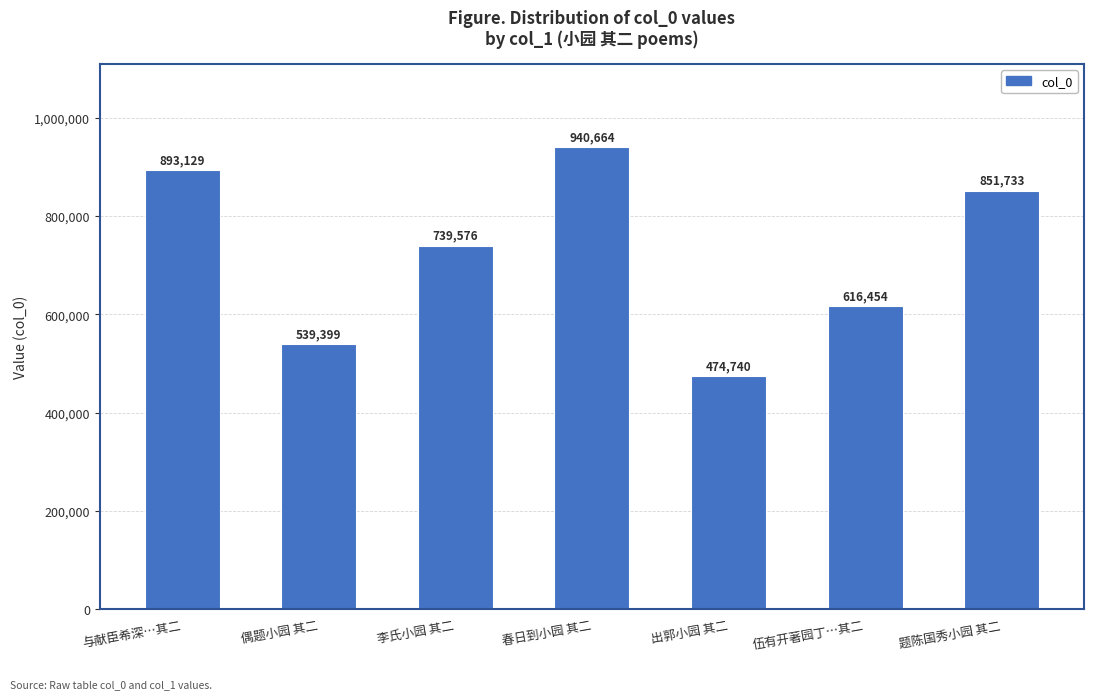

What is the sum of the values at 李氏小园 其二 and 偶题小园 其二?

1278975